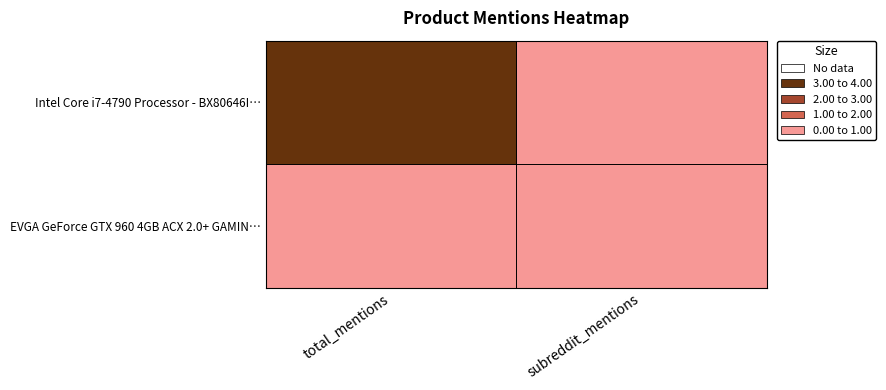

How many categories are shown in the chart?

2